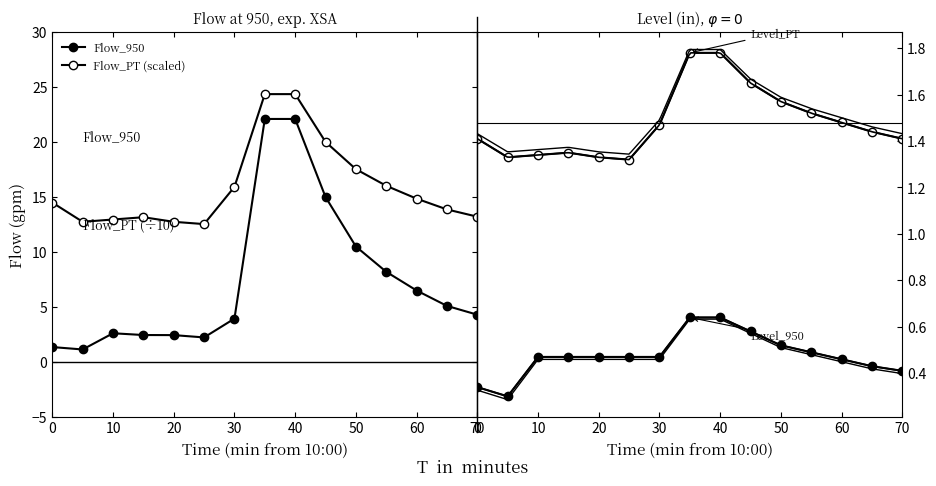

List the labels in order of Flow_PT value, smallest first.

10:25, 10:05, 10:20, 10:10, 10:15, 11:10, 11:05, 10:00, 11:00, 10:30, 10:55, 10:50, 10:45, 10:35, 10:40